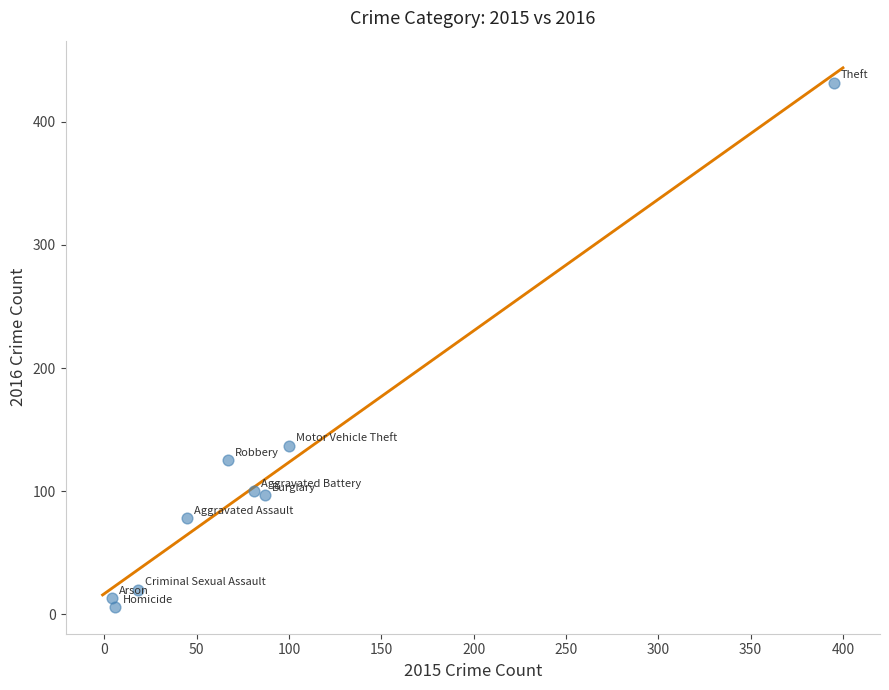

What Y value in the scatter plot is closest to 219?

137